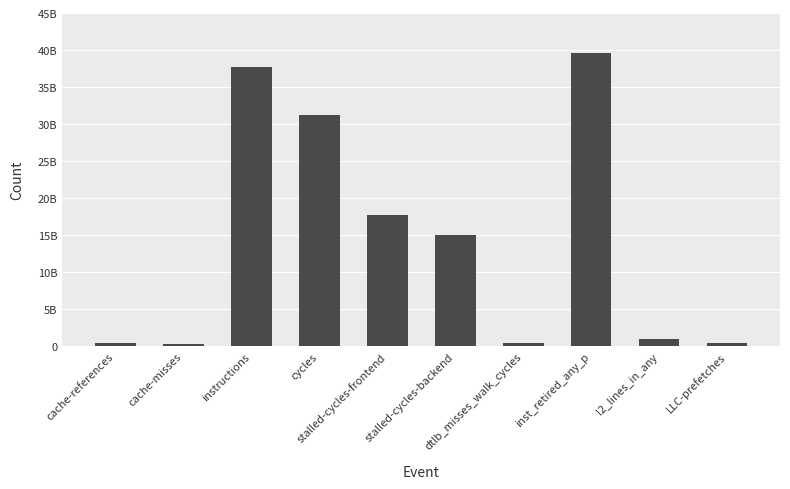

Are the bars grouped side by side (vs. stacked)?

No